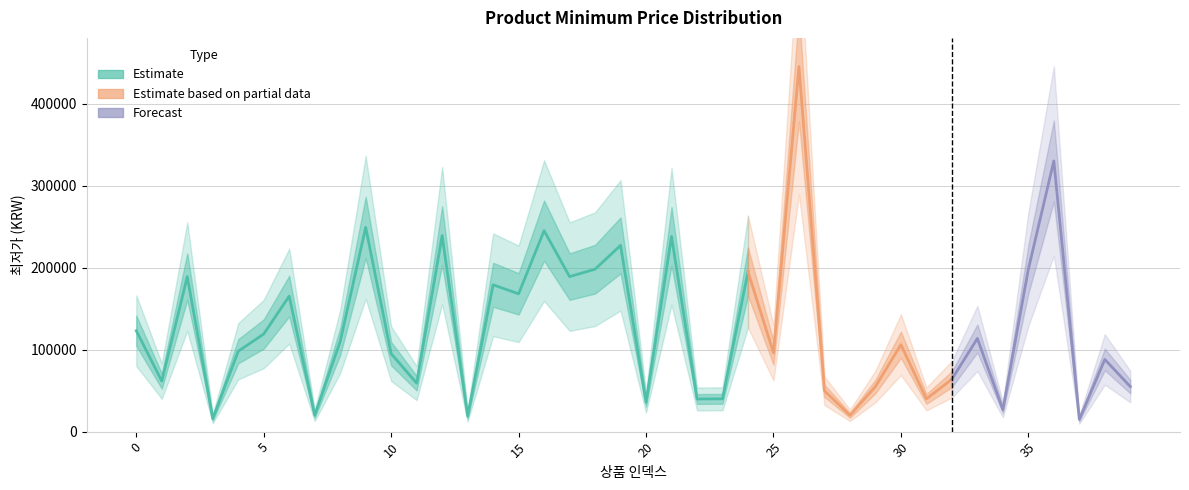

How many points are higher than both their immediate neighbors (excluding endpoints)?

14